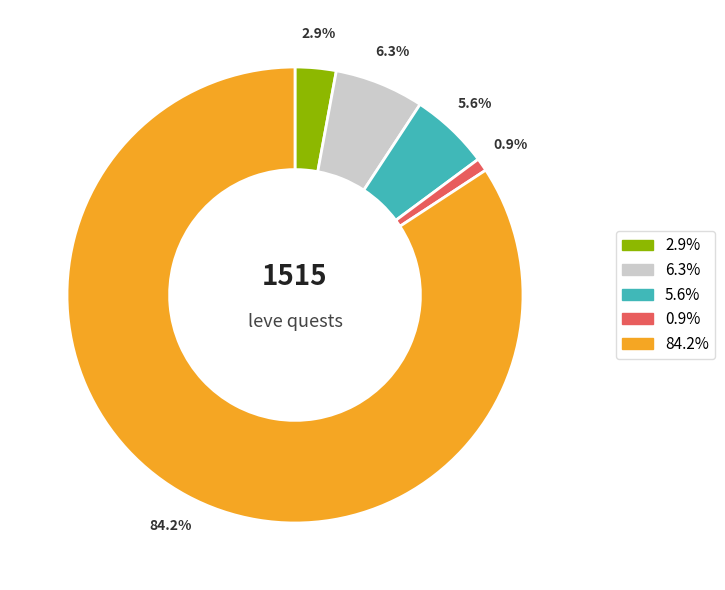

Is there a majority slice in this chart?

Yes